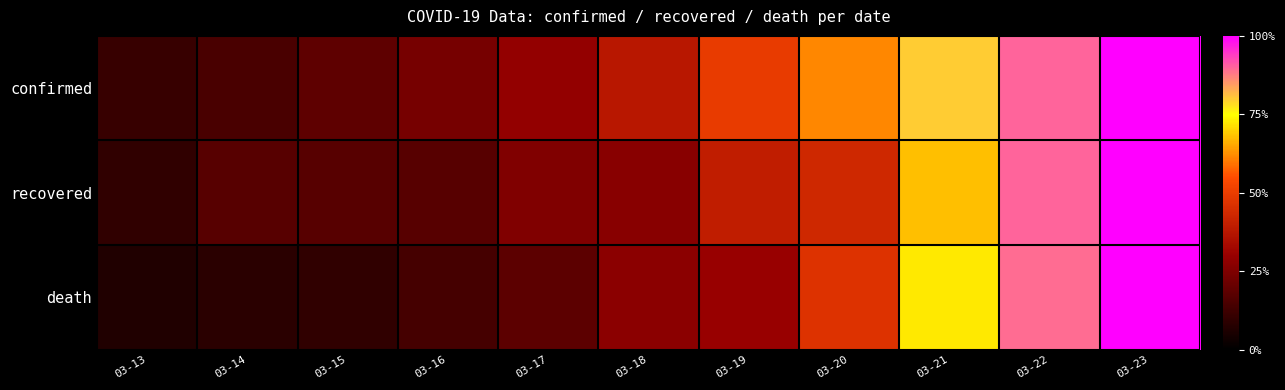

List the series in order of their overall mean, lowest first.

death, recovered, confirmed